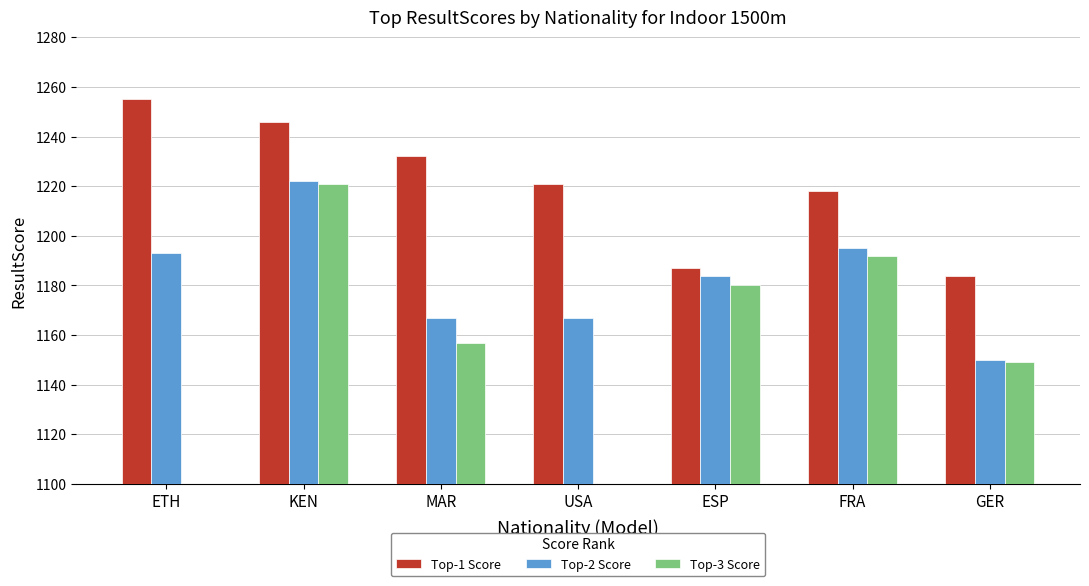

What is the label of the 2nd bar from the left?

KEN